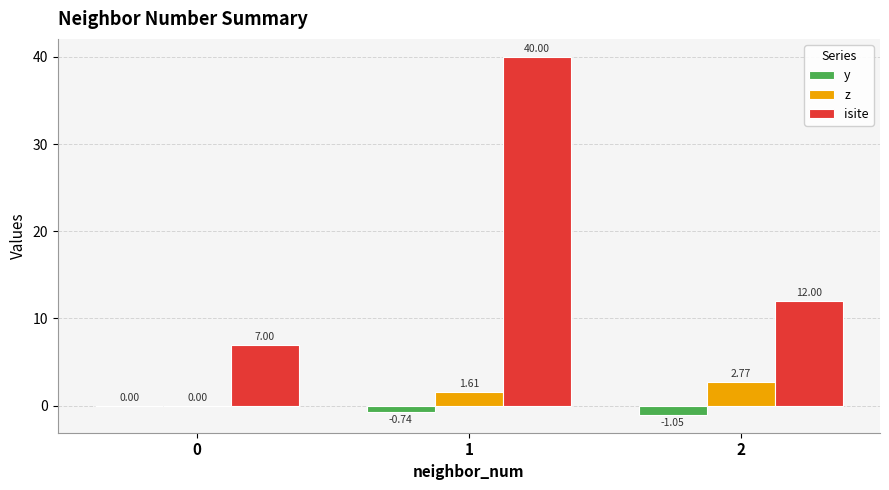

Between 0 and 2, which series saw the biggest shift?

isite